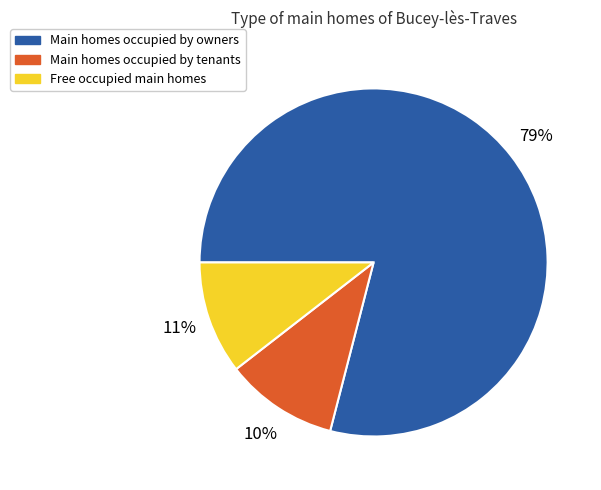

To the nearest percent, what is the average slice percentage?

33%